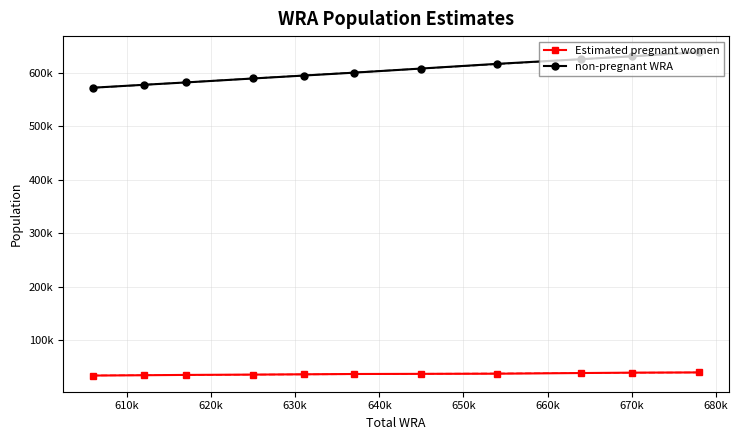

True or false: Estimated pregnant women and non-pregnant WRA cross at least once.

False